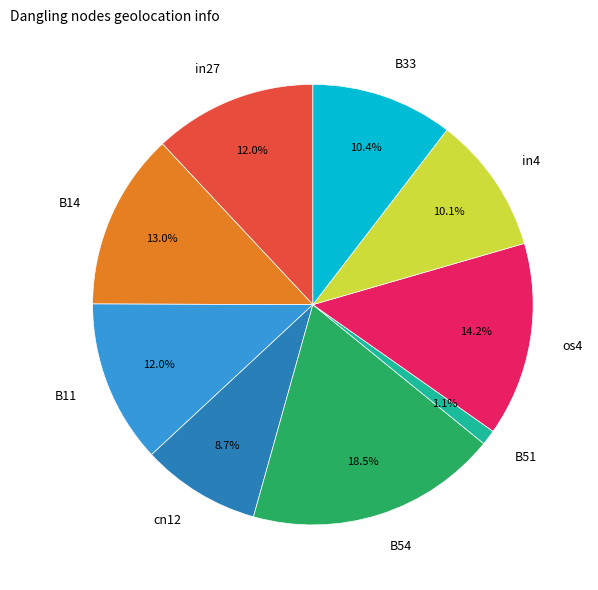

To the nearest percent, what portion does B33 represent?

10%